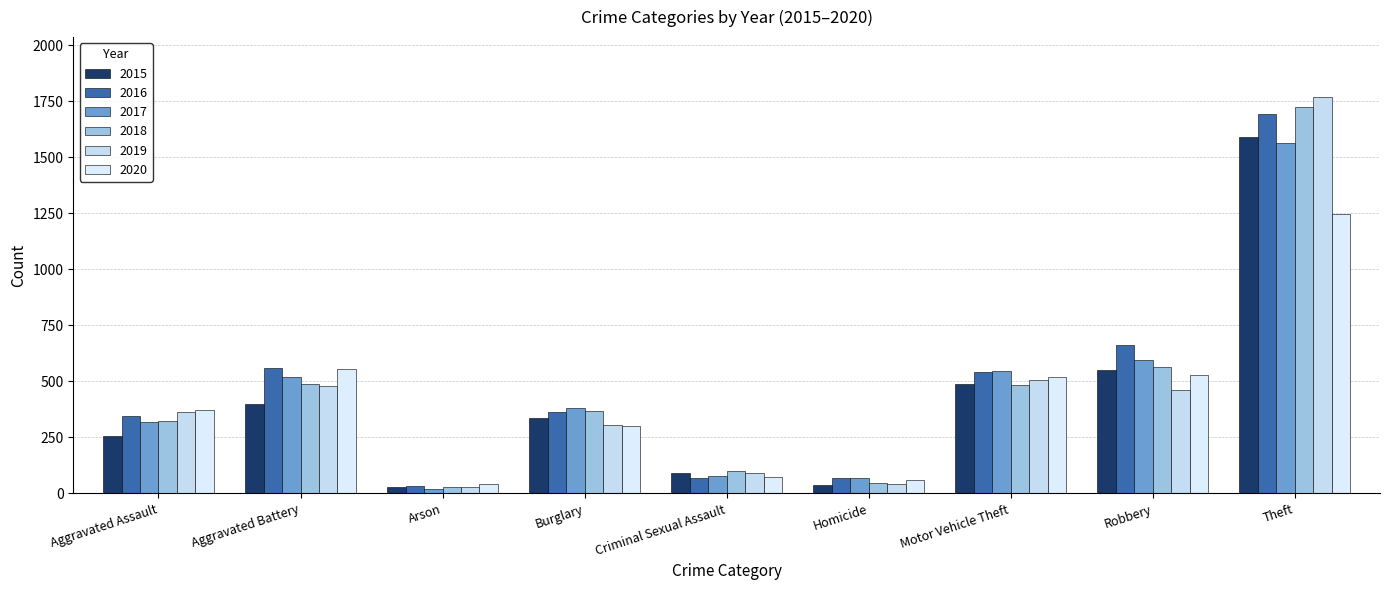

What is the difference between the maximum and minimum values in the 2016 series?

1660